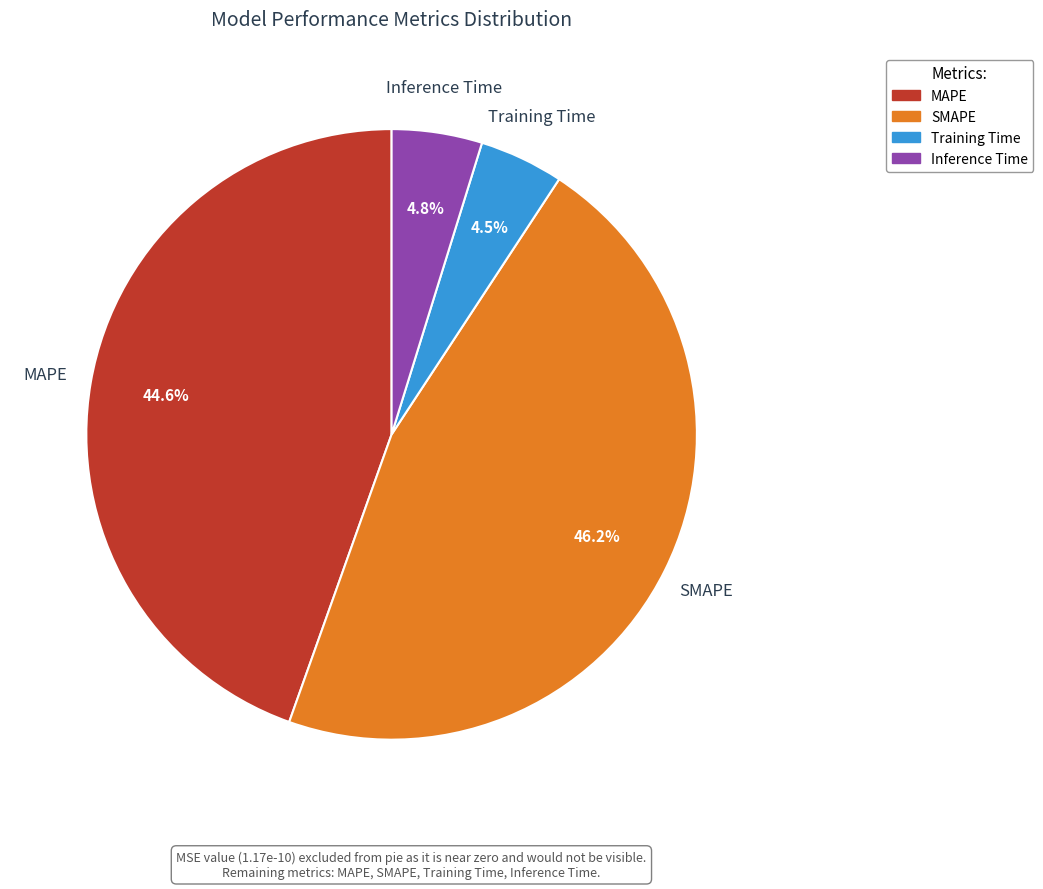

To the nearest percent, what percentage of the pie is SMAPE?

46%